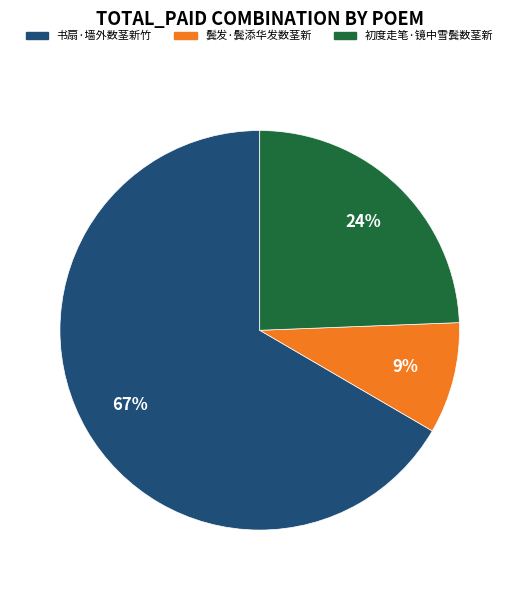

Is it true that 初度走笔·镜中雪鬓数茎新 is 24% of the pie?

True